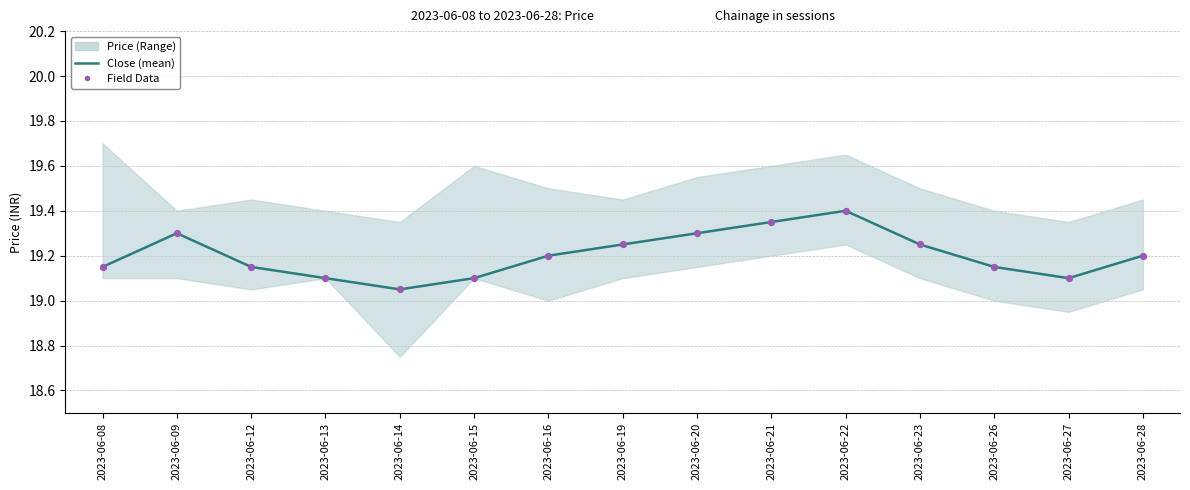

Which series has the largest total across all categories?

Close (mean)